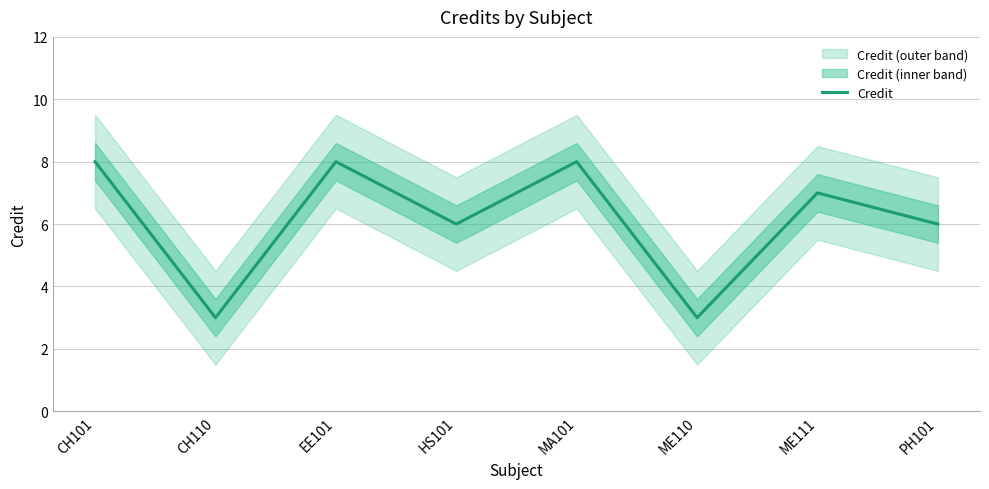

The value at ME110 is 3. True or false?

True